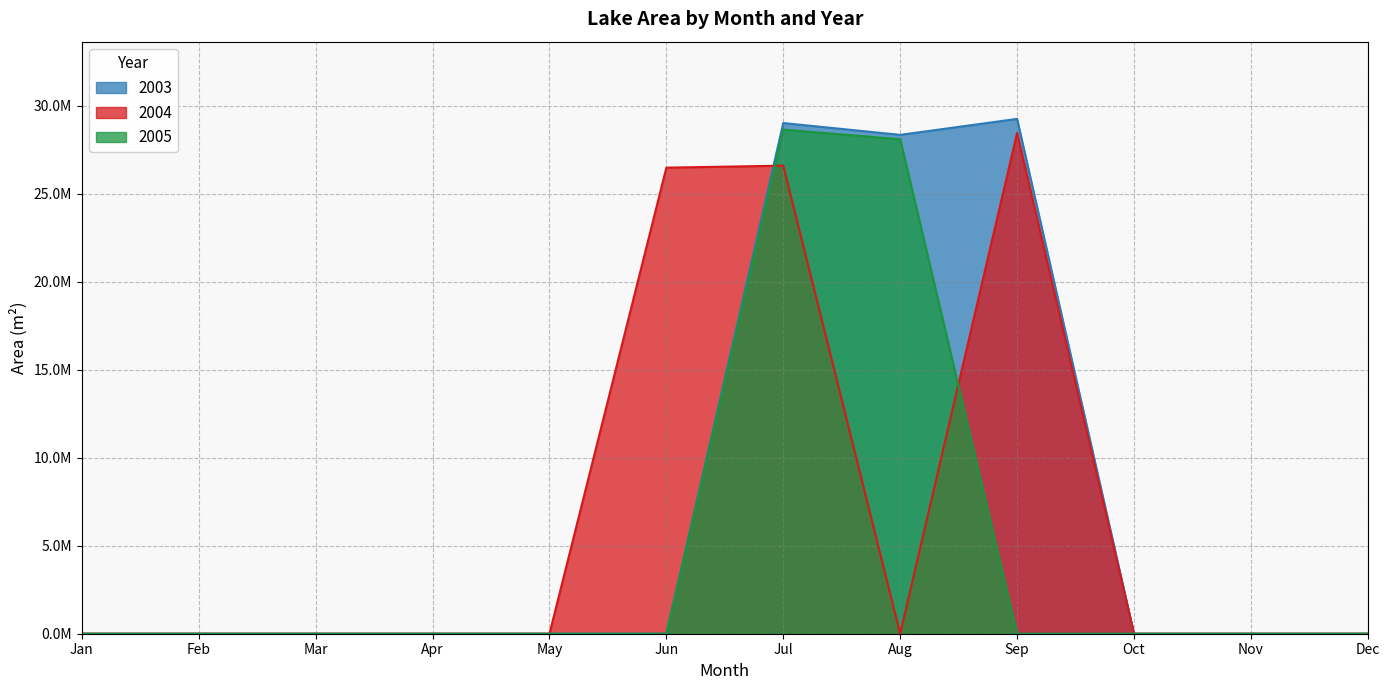

Which series has the largest total across all categories?

2003